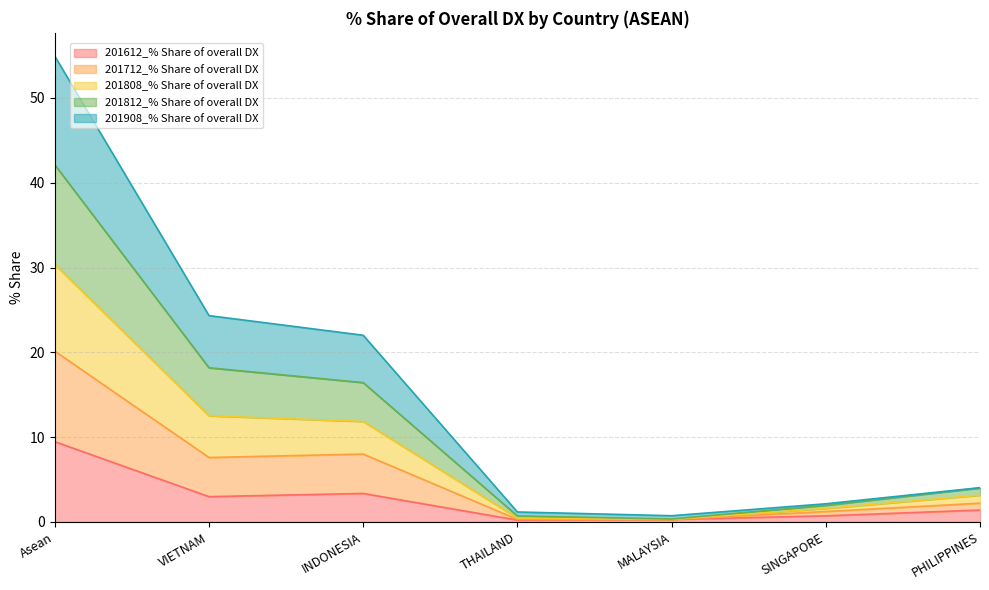

How many lines are shown in the chart?

5